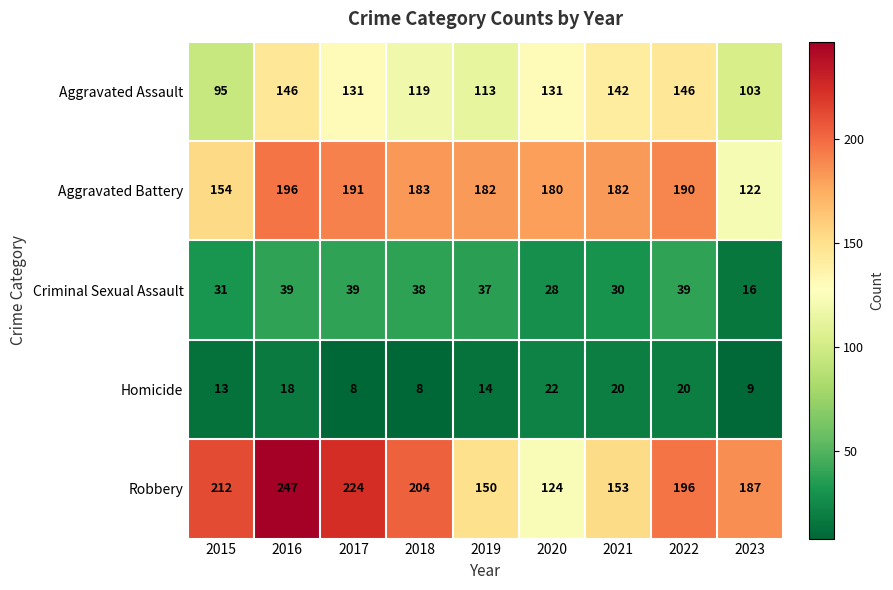

How many series are shown in this chart?

5